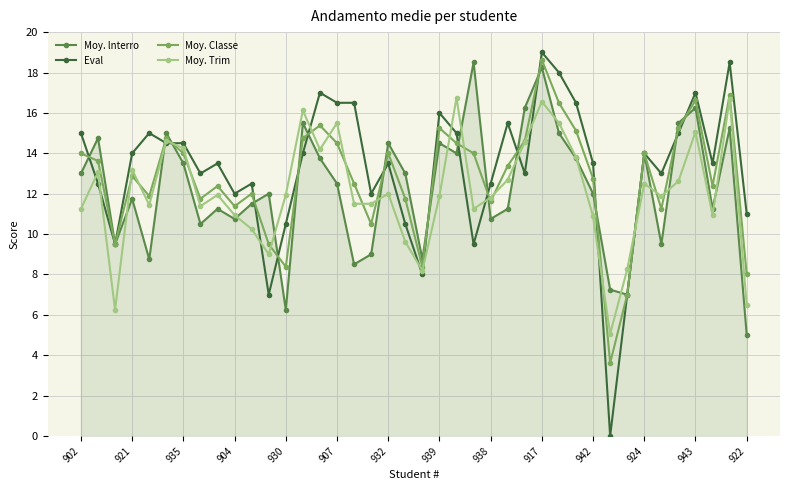

Which series has the widest spread of values?

Eval